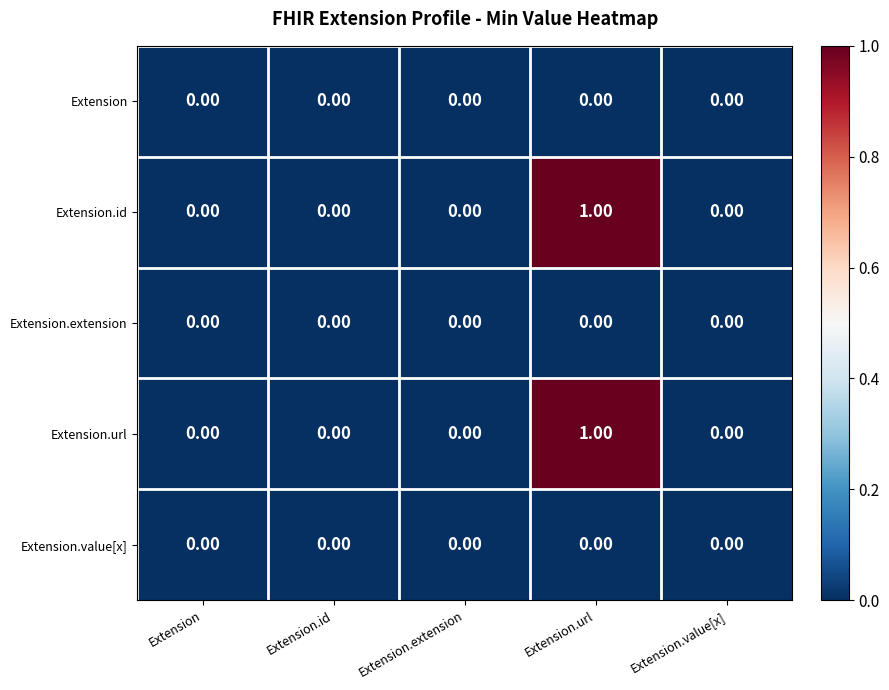

Which label corresponds to the largest value in the chart?

Extension.url